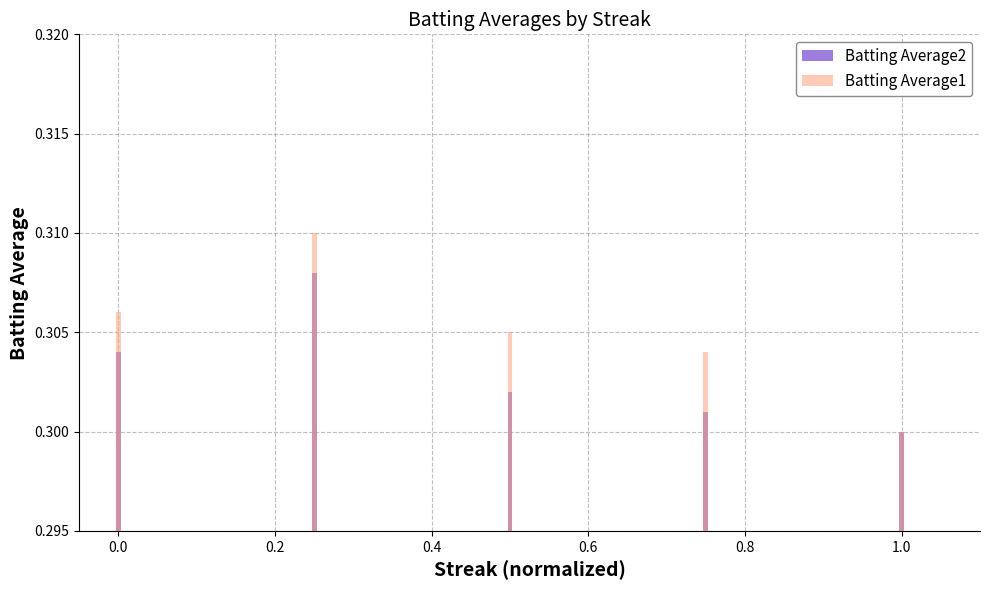

Rank the series by their maximum value, from highest to lowest.

Batting Average1, Batting Average2